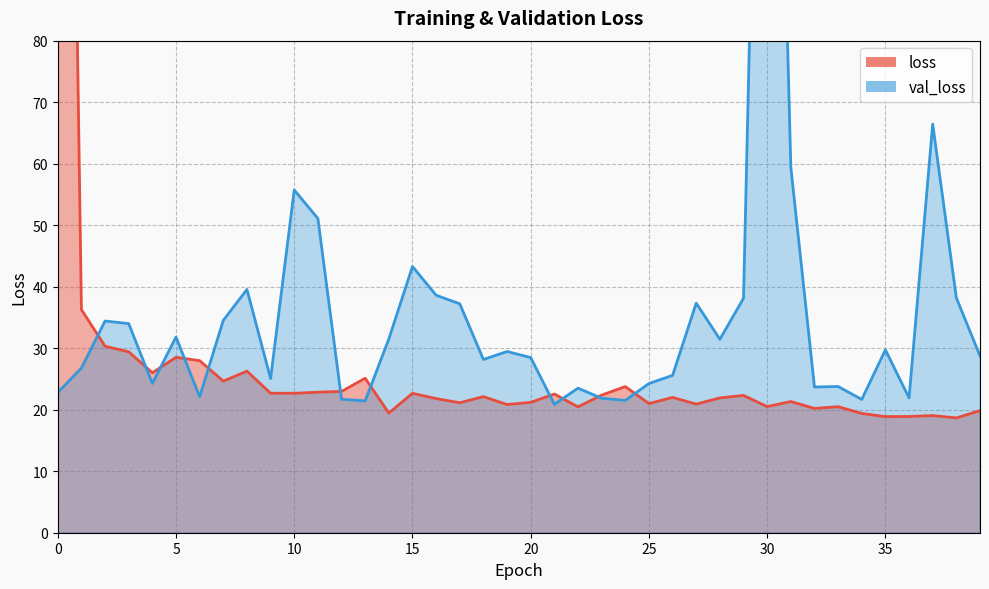

At 26, list the series in order from smallest to largest.

loss, val_loss